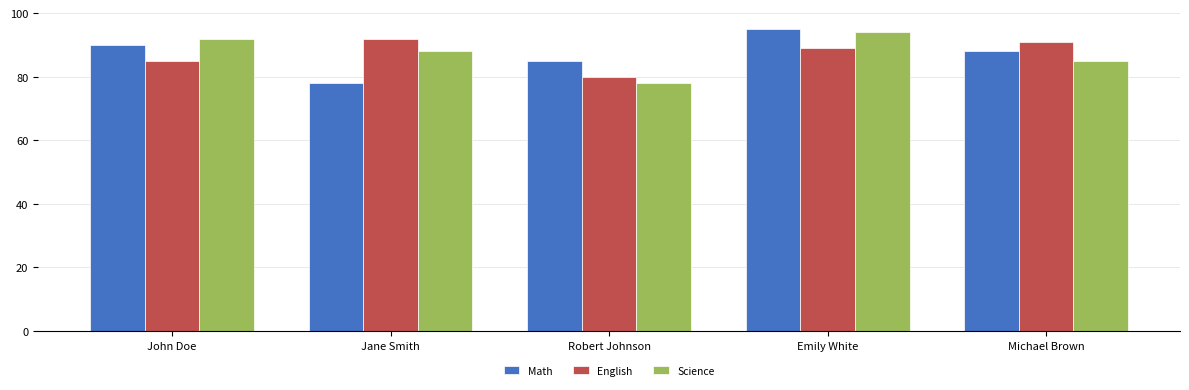

Rank the series by their maximum value, from lowest to highest.

English, Science, Math